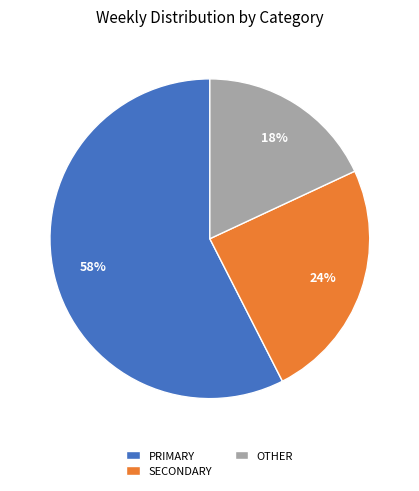

The PRIMARY slice represents 68% of the pie. True or false?

False